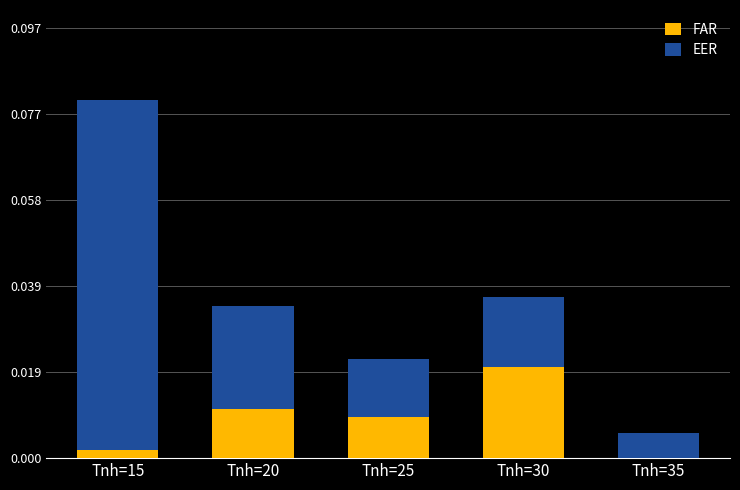

At which category is the sum across all series the highest?

Tnh=15